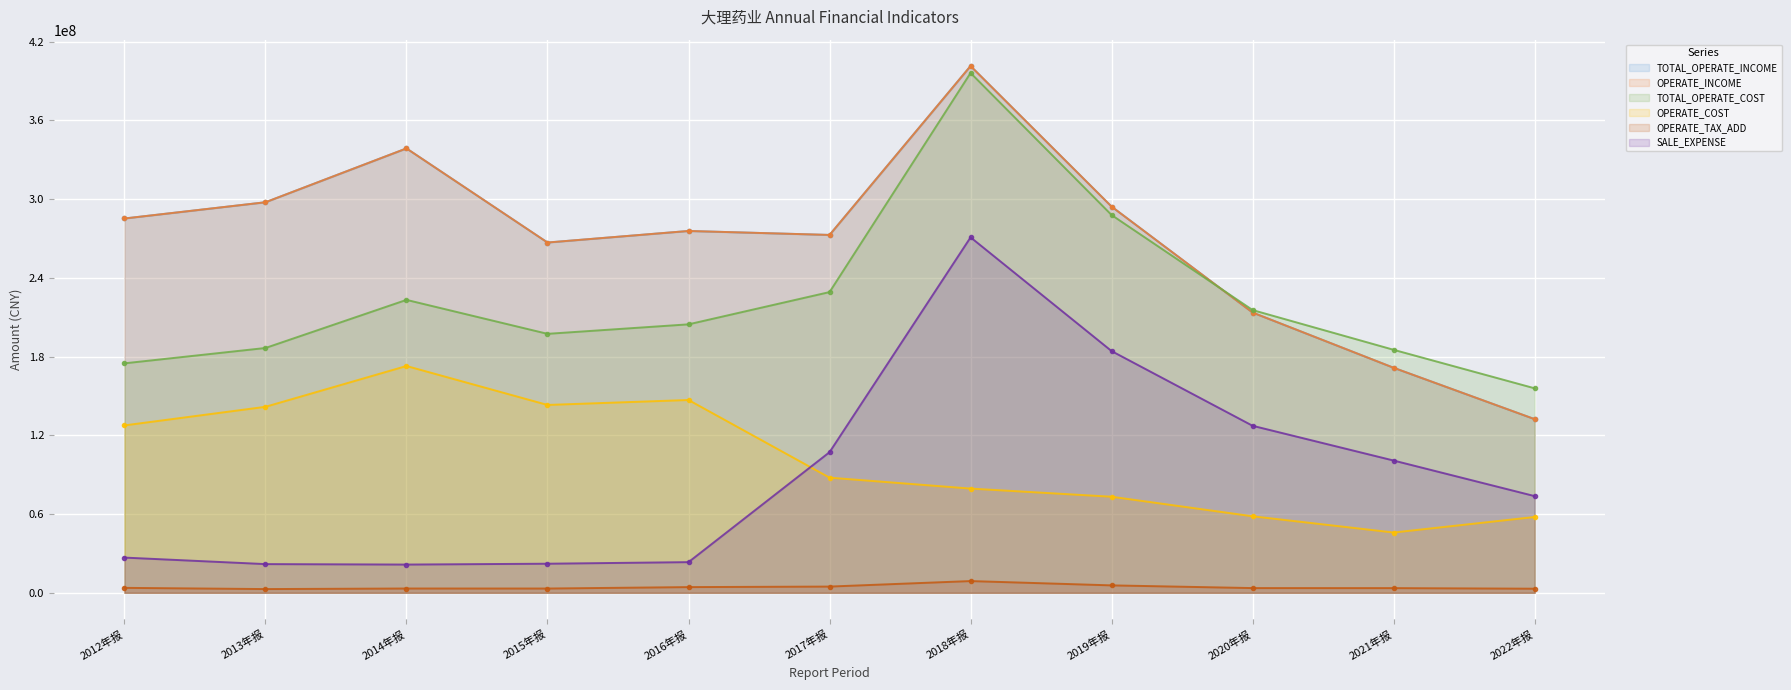

True or false: OPERATE_TAX_ADD and OPERATE_COST cross at least once.

False